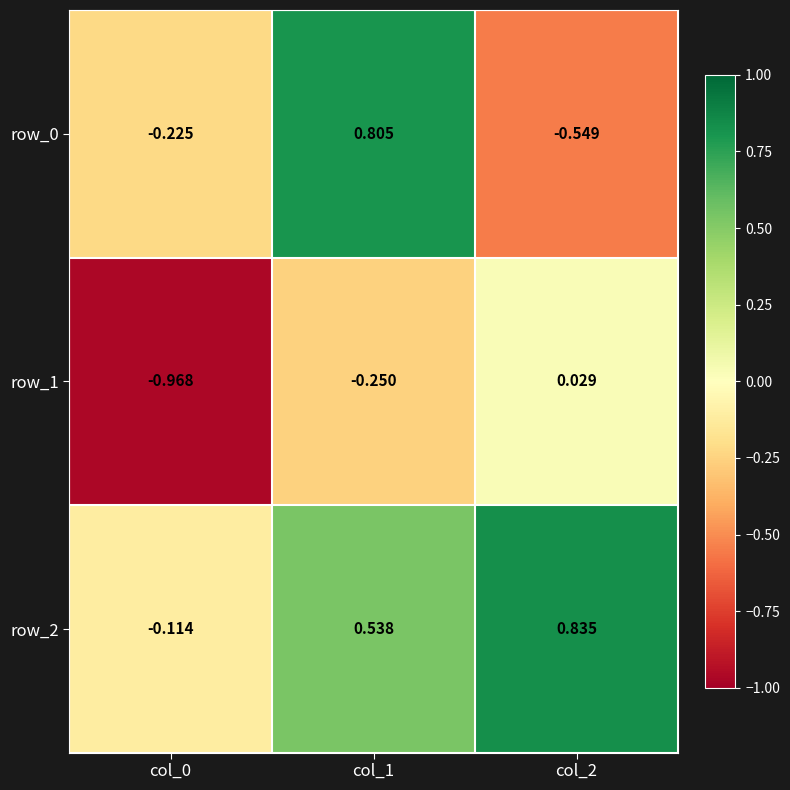

How many categories are shown in the chart?

3